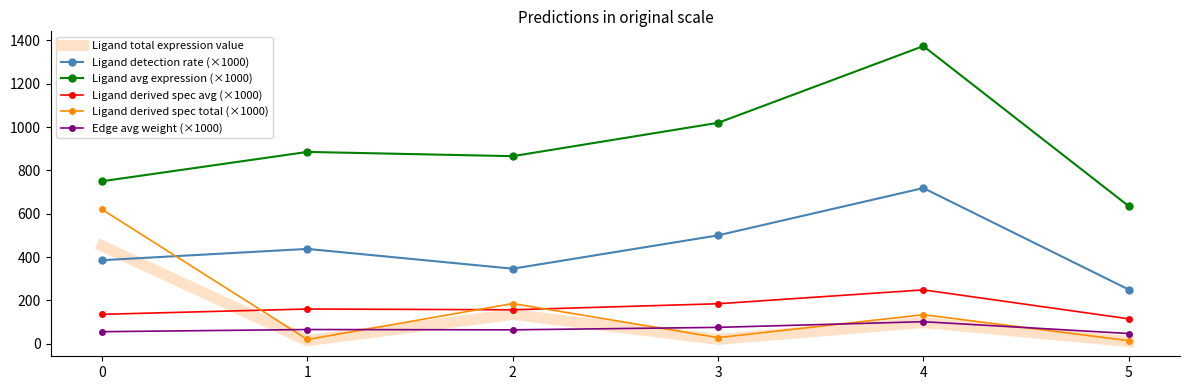

True or false: Ligand detection rate (×1000) and Ligand total expression value intersect in this chart.

True